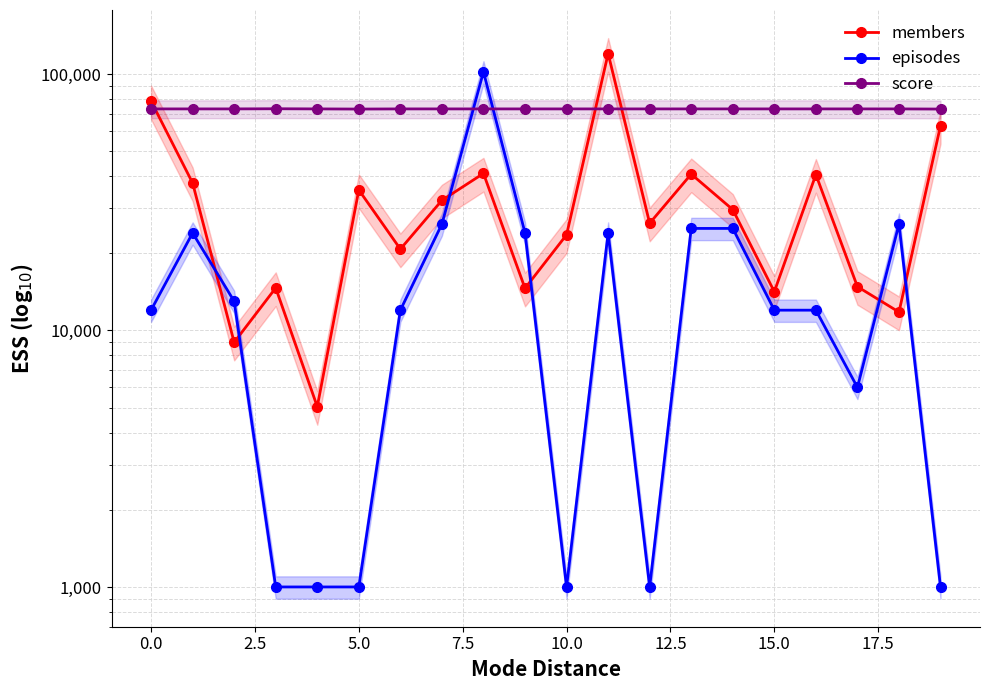

After their last crossing, which series has the higher values: members or episodes?

members